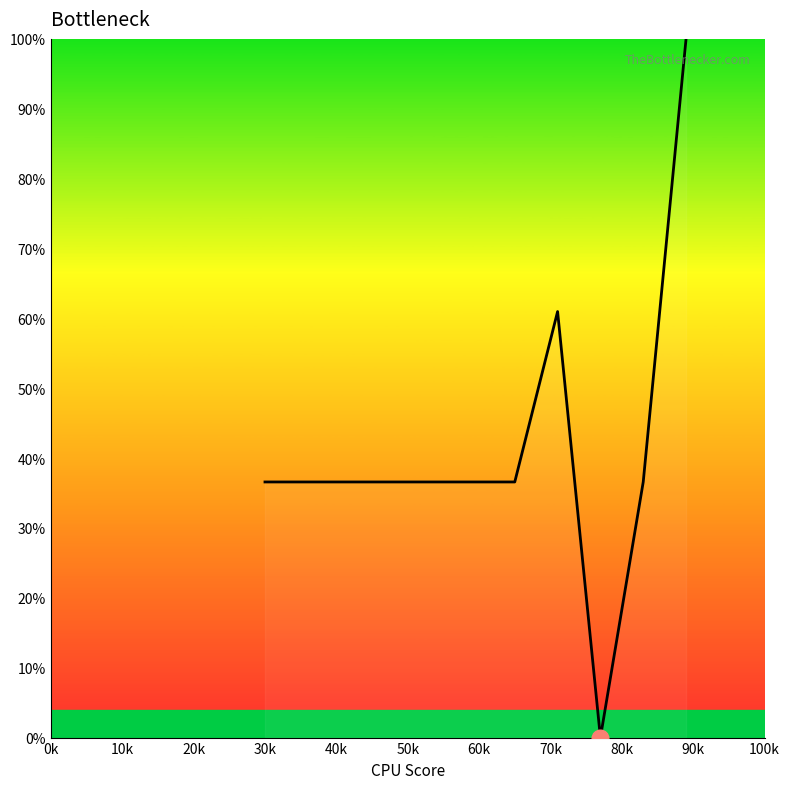

What is the difference between the maximum and minimum values?

100.0